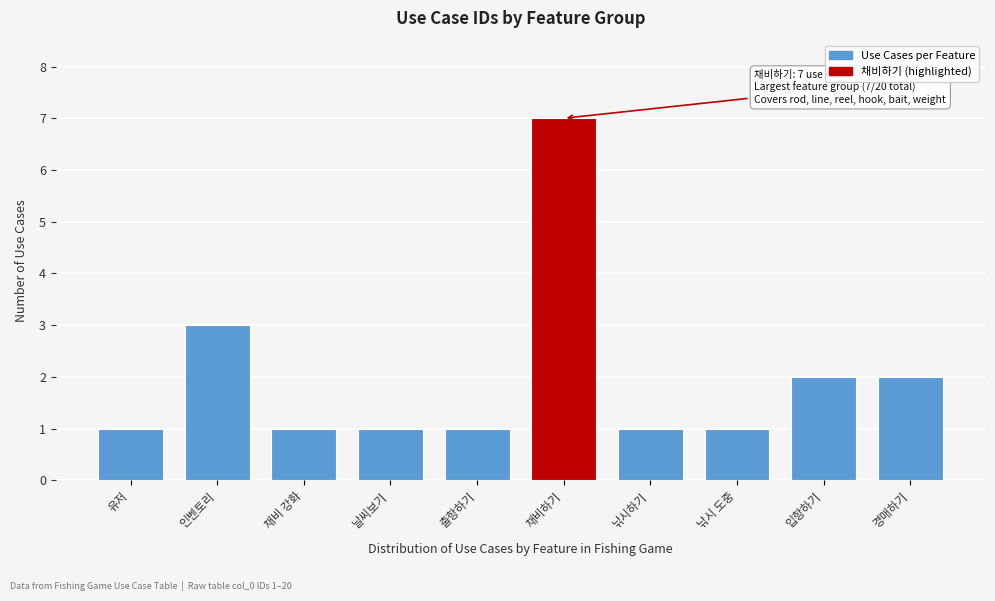

Reading right to left, transcribe all the data shown in this chart.

2	2	1	1	7	1	1	1	3	1